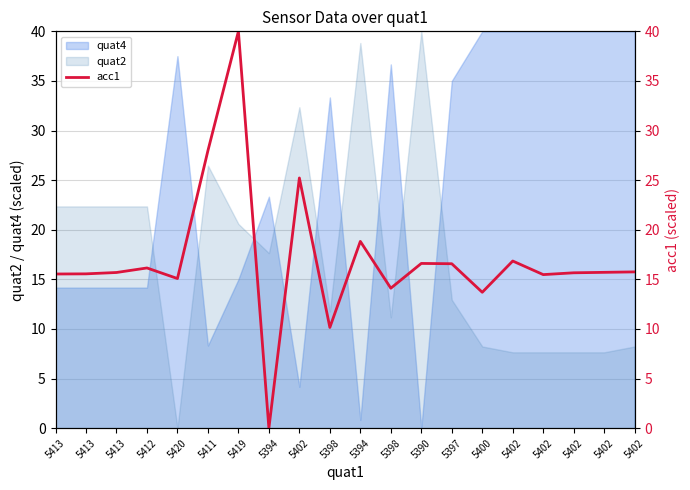

What is the approximate value at 5420?

15.1